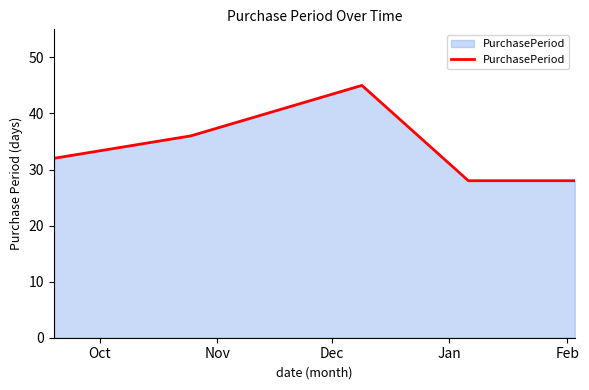

How many values are below 32?

2